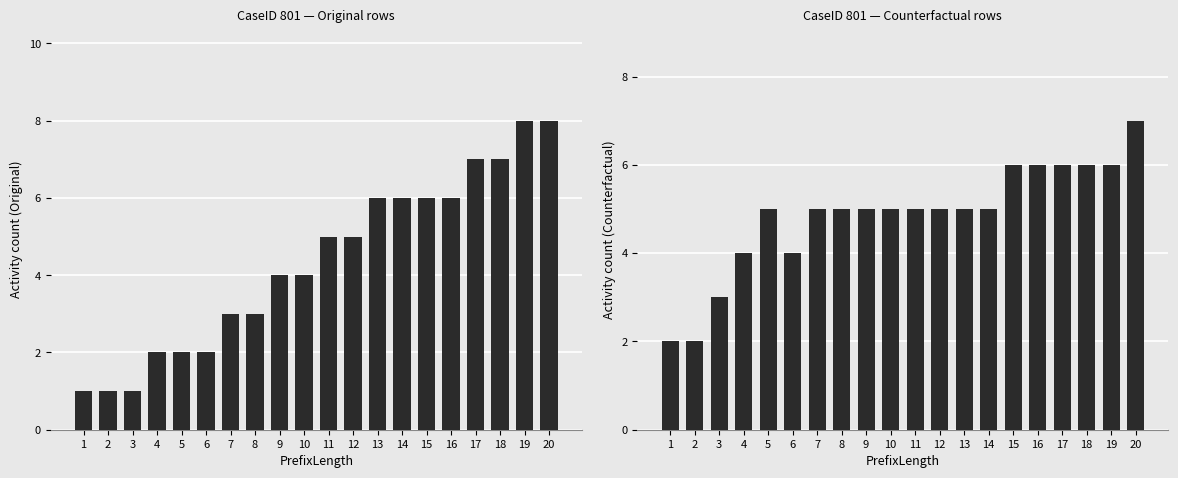

Reading left to right, what are all the values shown in this chart?

Original: 1=1	2=1	3=1	4=2	5=2	6=2	7=3	8=3	9=4	10=4	11=5	12=5	13=6	14=6	15=6	16=6	17=7	18=7	19=8	20=8
Counterfactual: 1=2	2=2	3=3	4=4	5=5	6=4	7=5	8=5	9=5	10=5	11=5	12=5	13=5	14=5	15=6	16=6	17=6	18=6	19=6	20=7